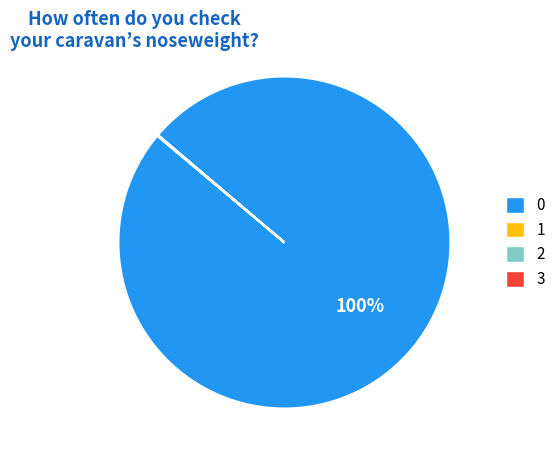

Does 0 account for over 50% of the chart?

Yes